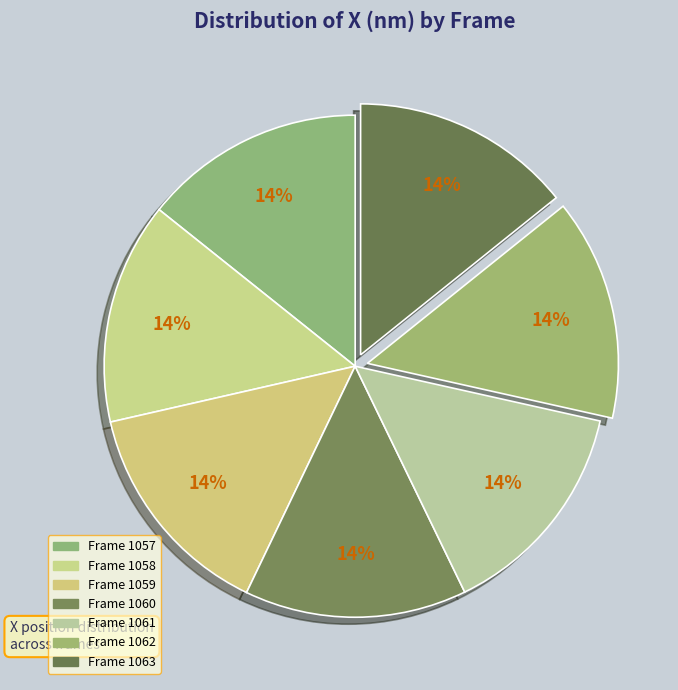

Count the number of slices in the pie.

7